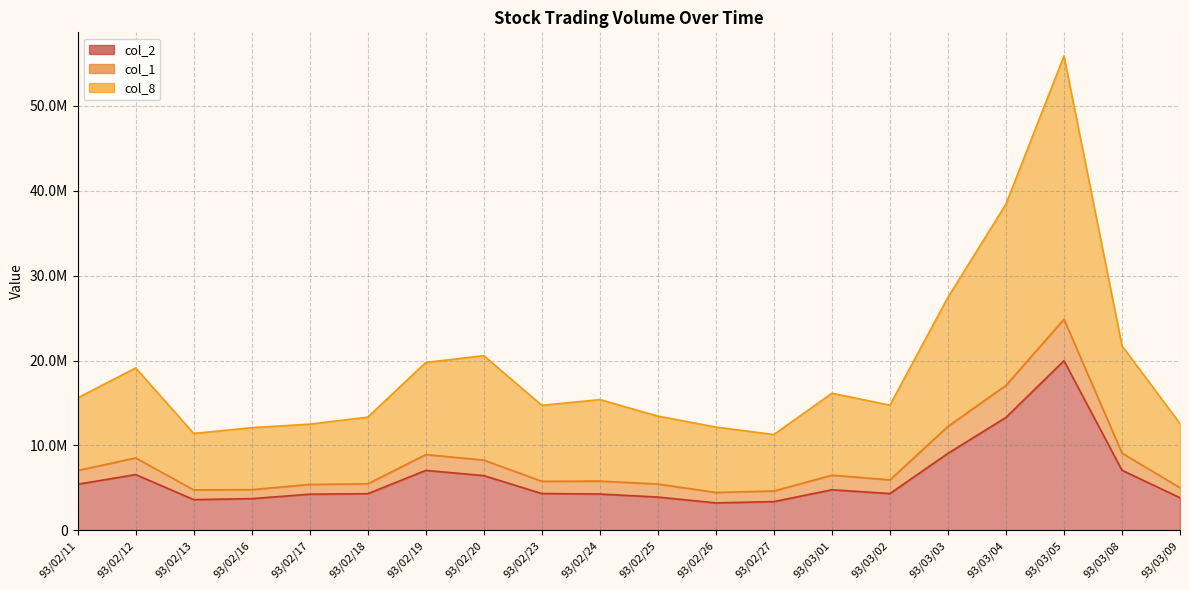

What position from the left is 93/03/05?

18